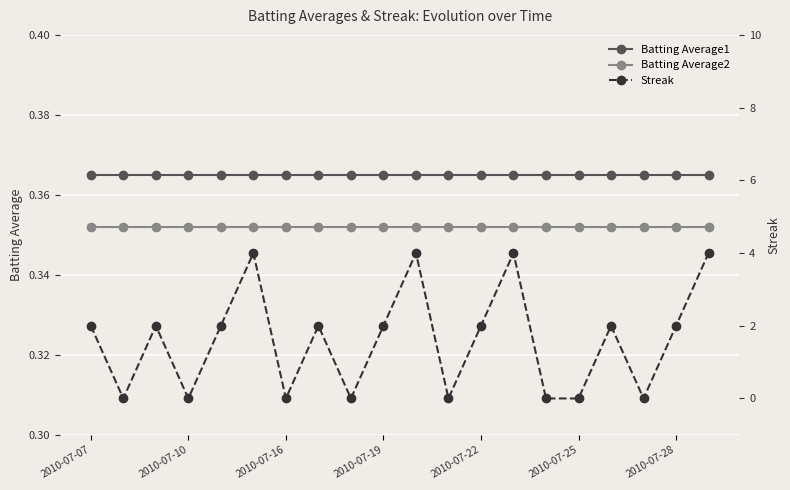

What is the sum of the Batting Average1 values at 2010-07-07 and 19?

0.7